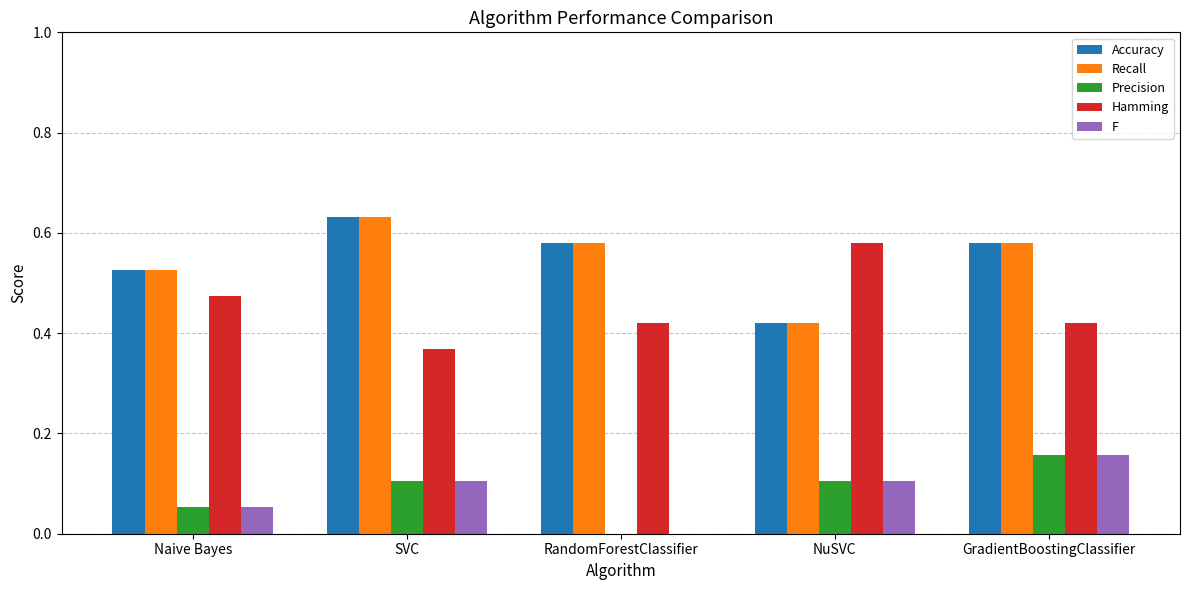

Which label corresponds to the largest value in the chart?

SVC